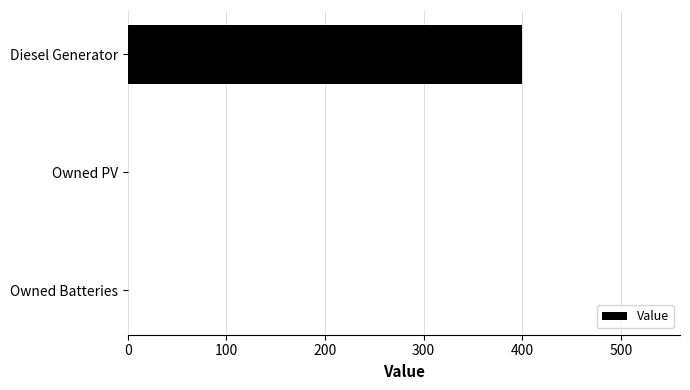

What is the maximum value shown in the chart?

400